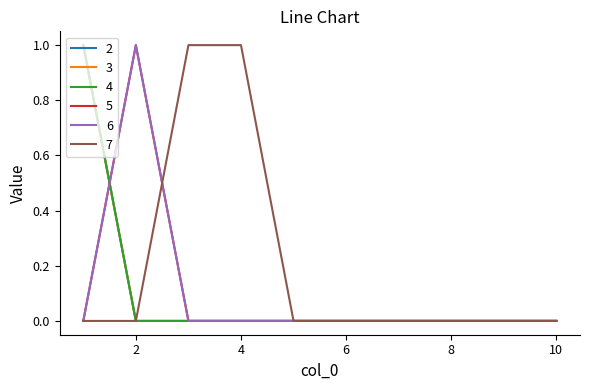

Is this an area chart (filled region under the line)?

No